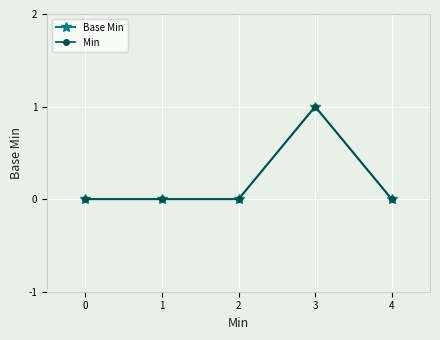

Where is the first local maximum for Min?

3